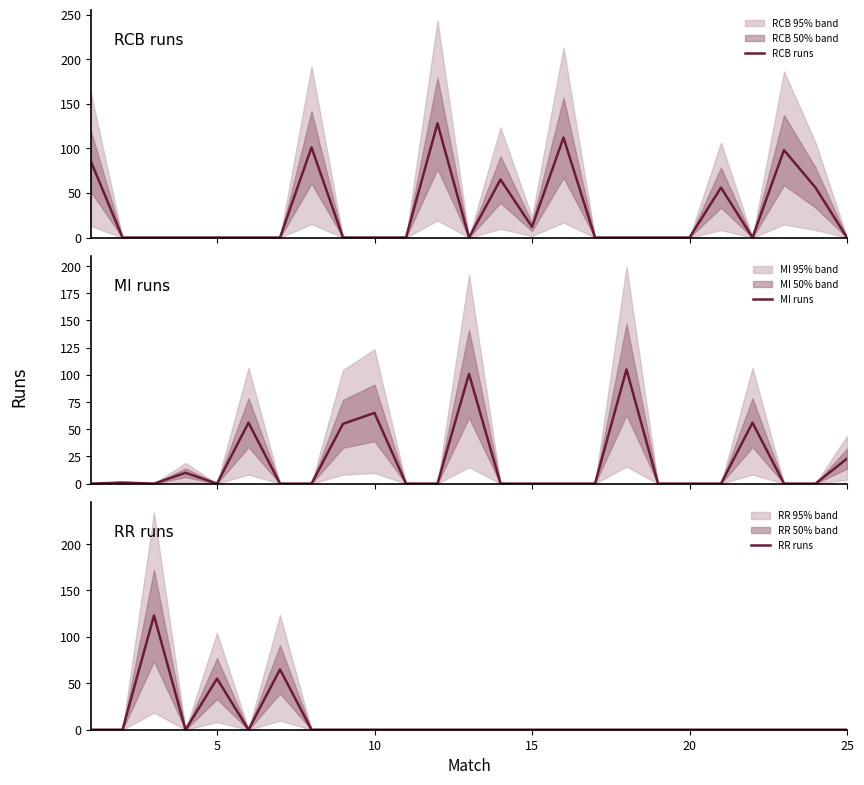

What is the highest value of the RCB runs series?

128